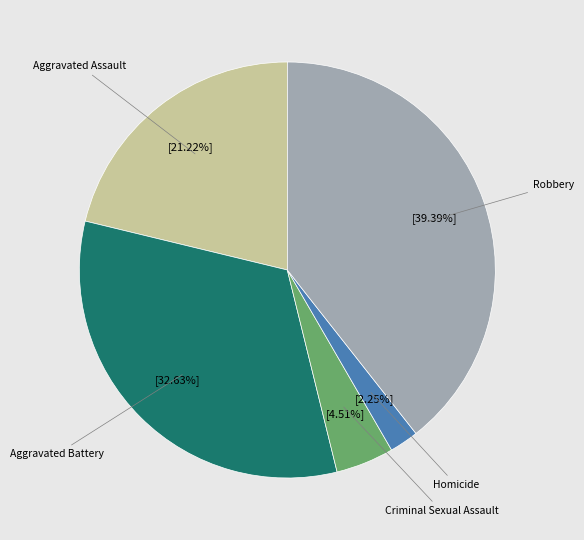

Which slice is the largest?

Robbery